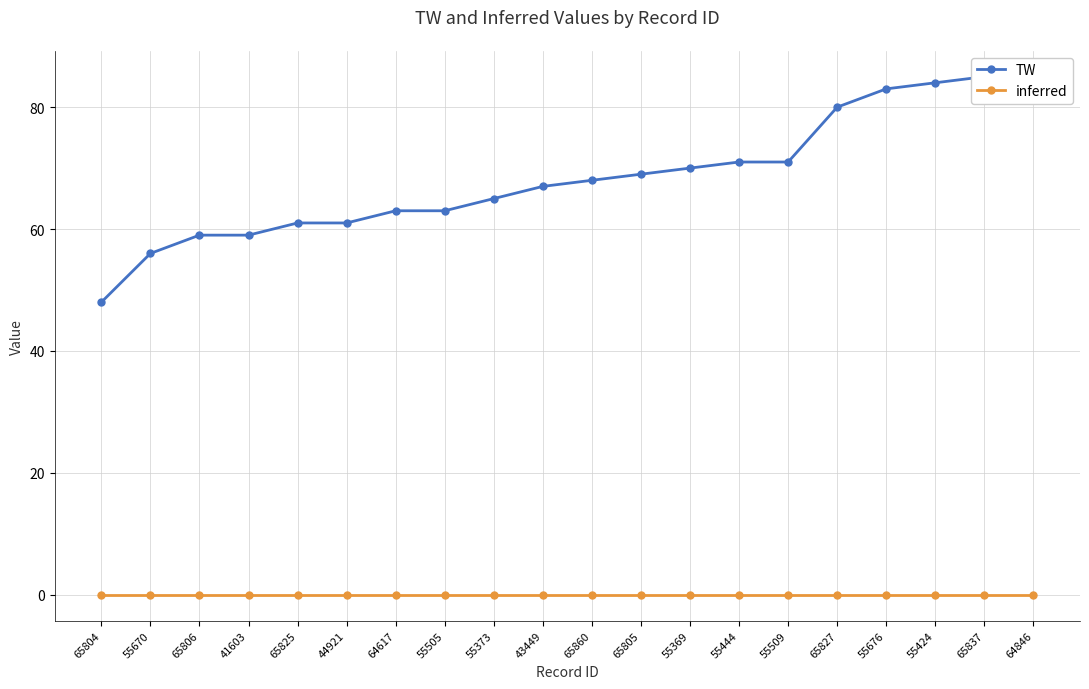

Does the chart display data point markers on the line(s)?

Yes